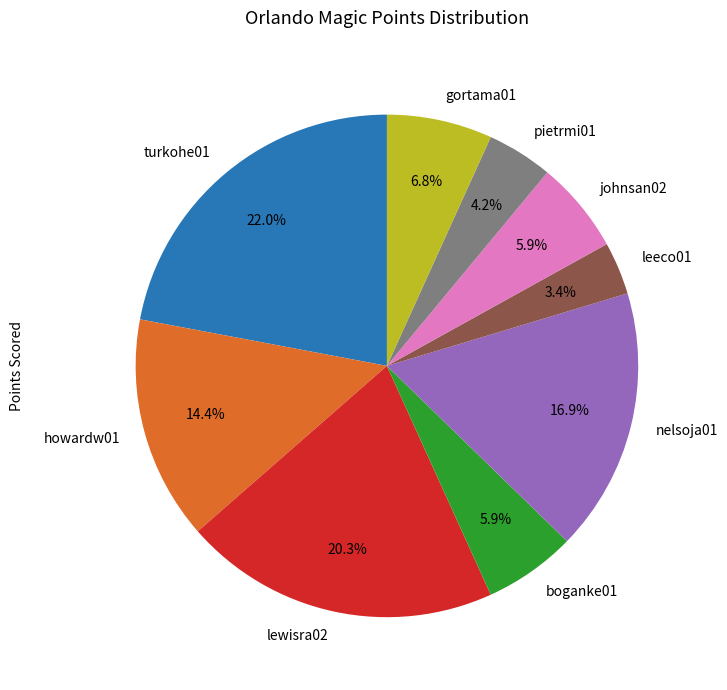

How many slices are in this pie chart?

9